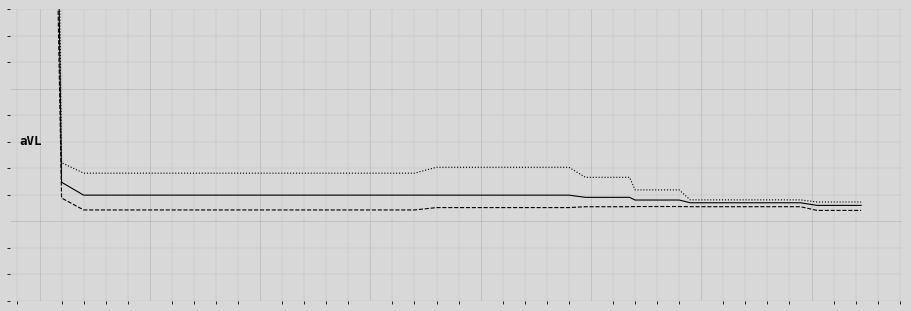

What is the difference between the second highest and minimum values in the worst series?

0.1